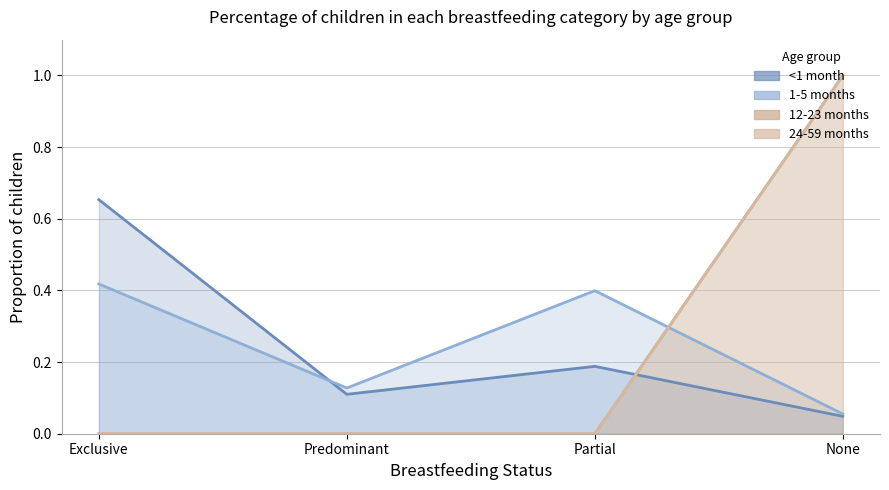

Which series ends up on top after the final intersection of 1-5 months and 24-59 months?

24-59 months